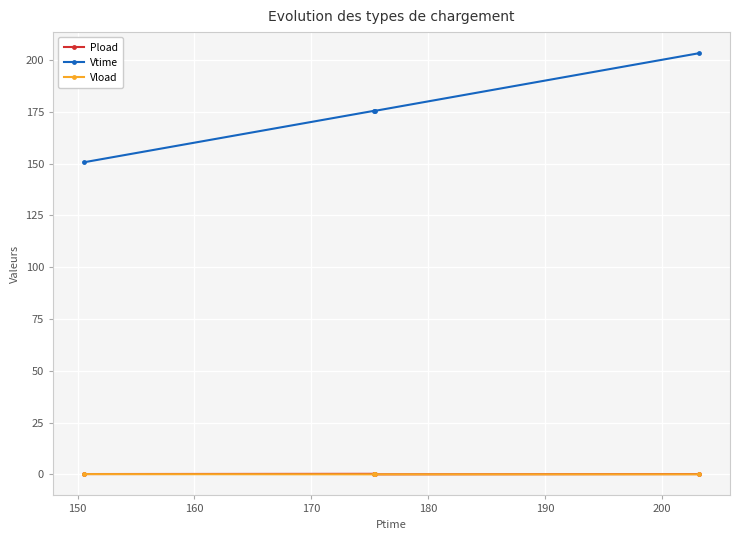

What is the value of the Vtime point at the 4th from the left?

203.3